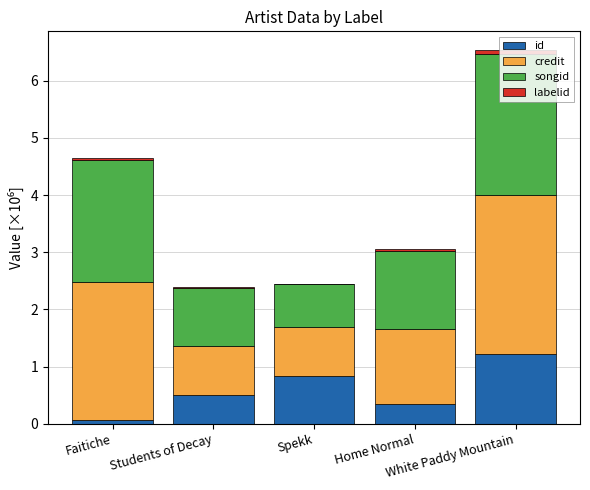

What is the maximum value for id?

1.2